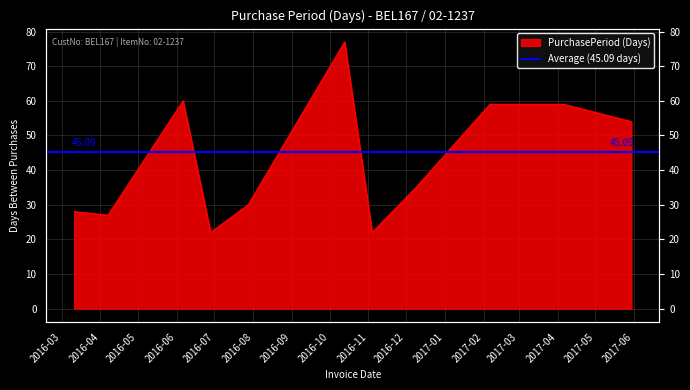

At which label is the value closest to 49?

2017-05-30